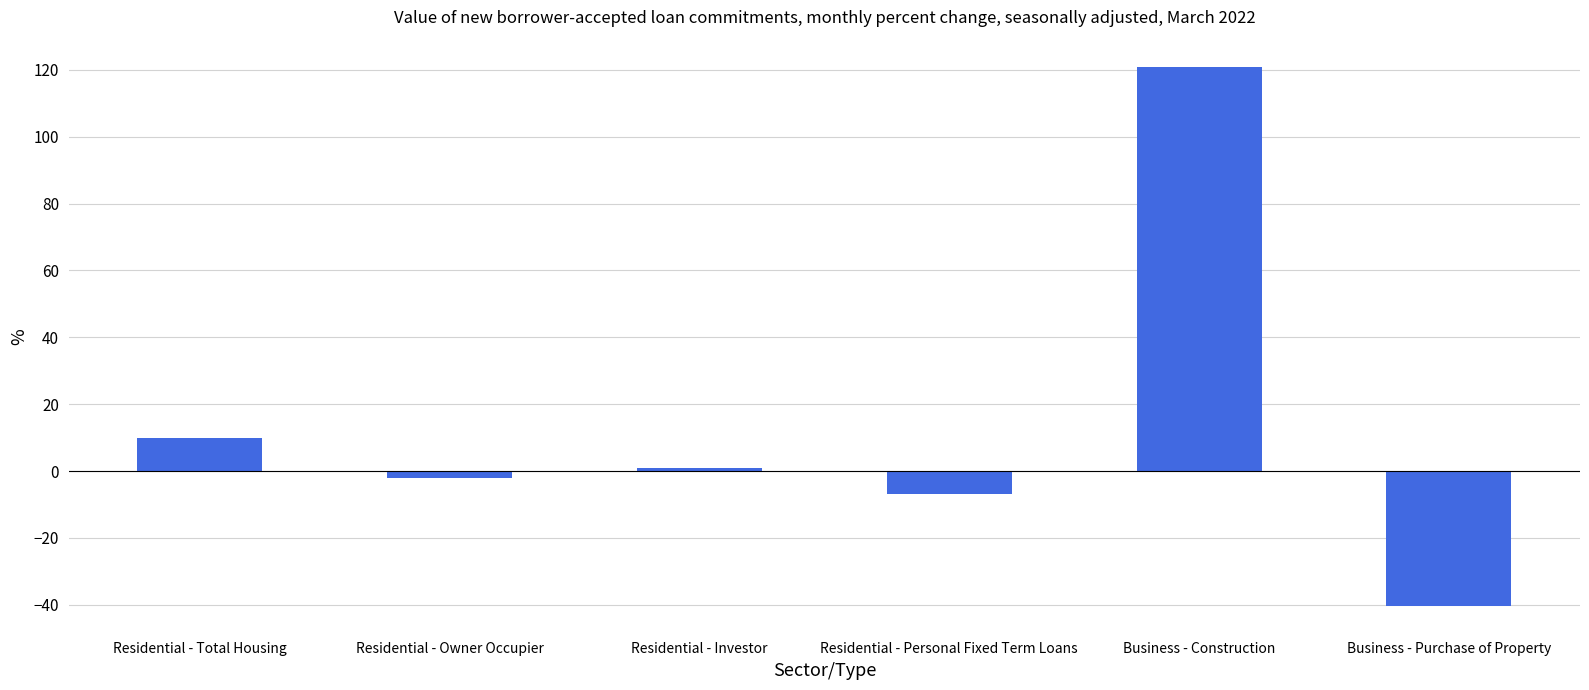

The chart shows a value of -40.3 at Business - Purchase of Property. True or false?

True